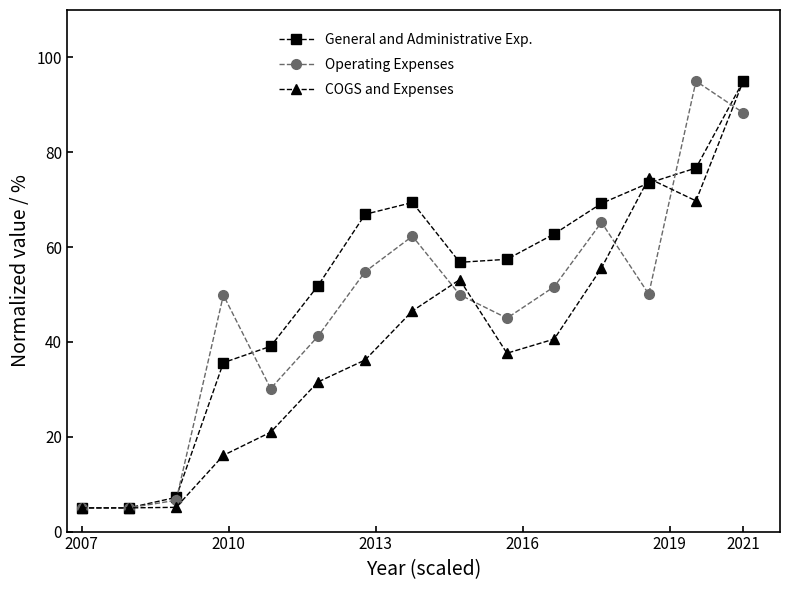

Which series has the largest total across all categories?

General and Administrative Exp.